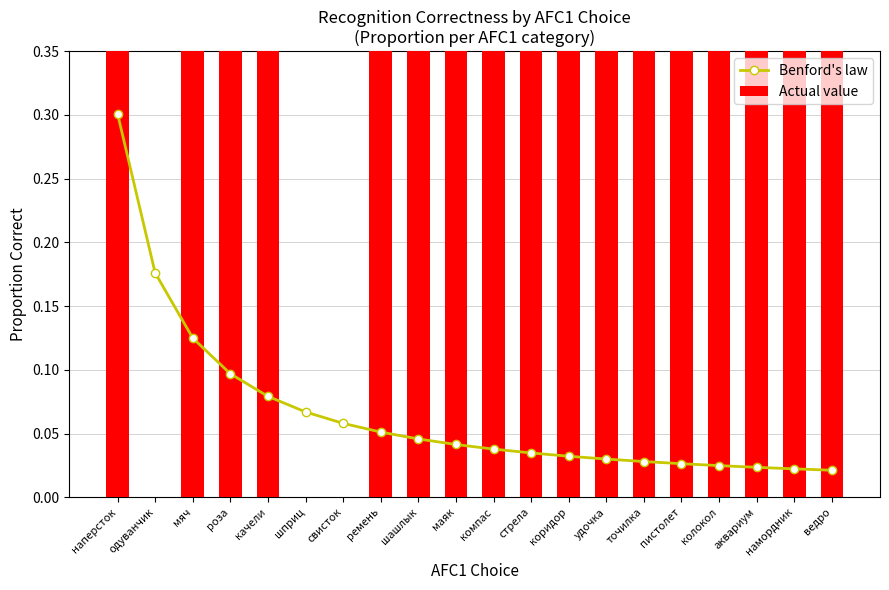

What is the label of the 9th bar from the right?

стрела